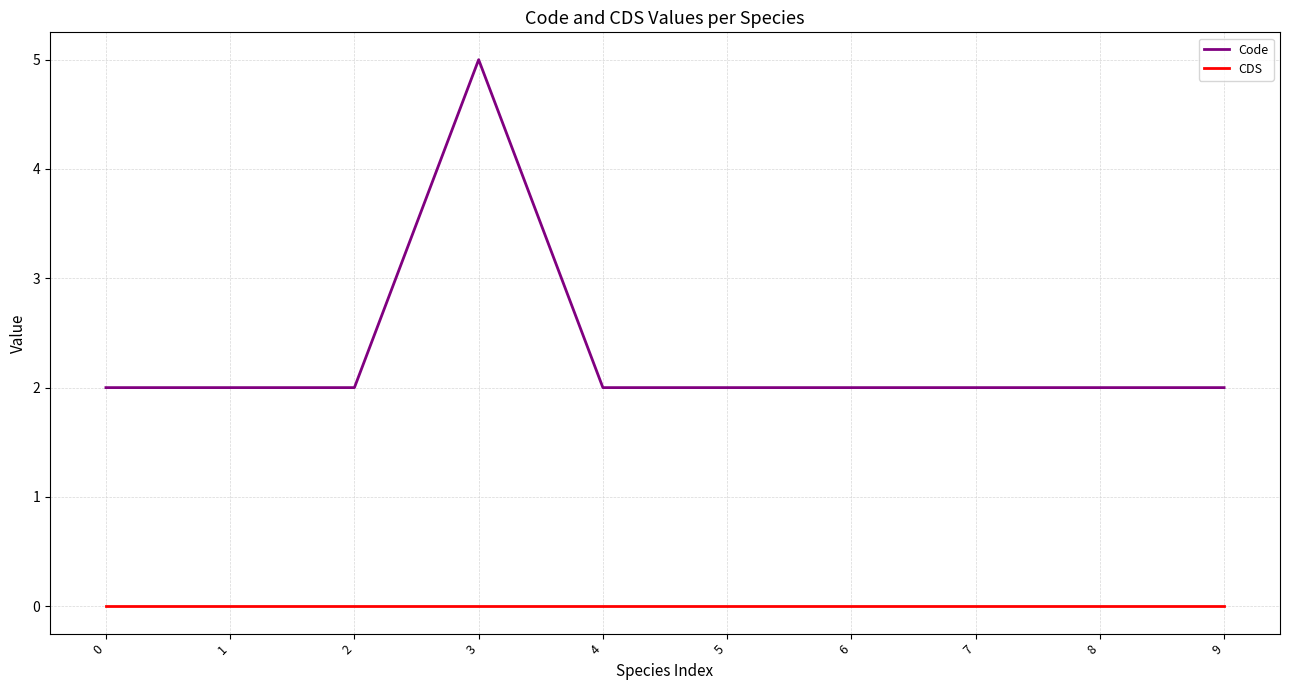

Which series has the largest total across all categories?

Code